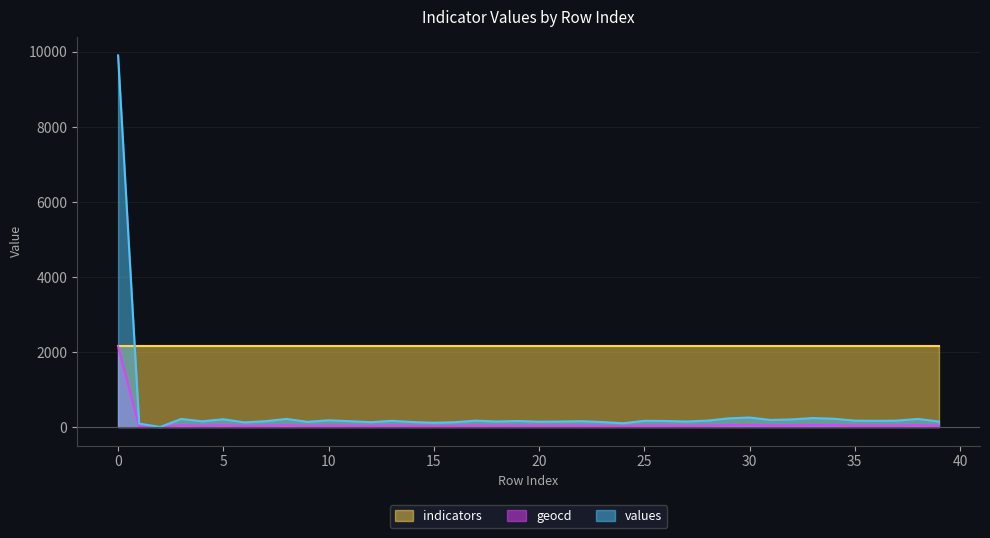

What is the sum of all geocd values?

3523